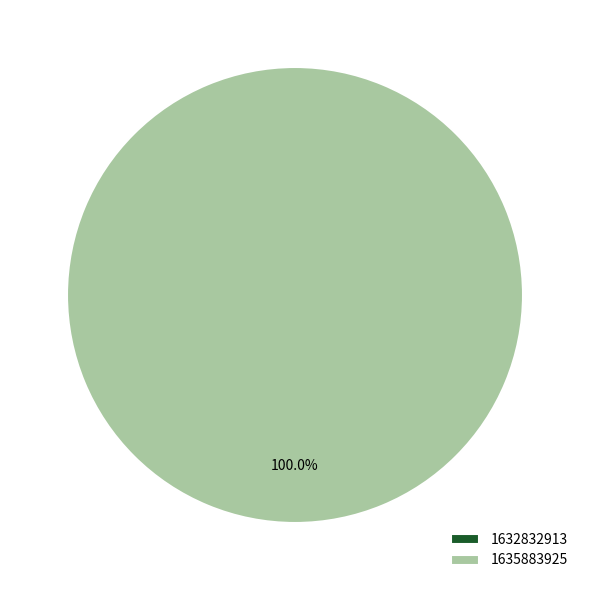

To the nearest percent, what percentage of the pie is 1635883925?

100%